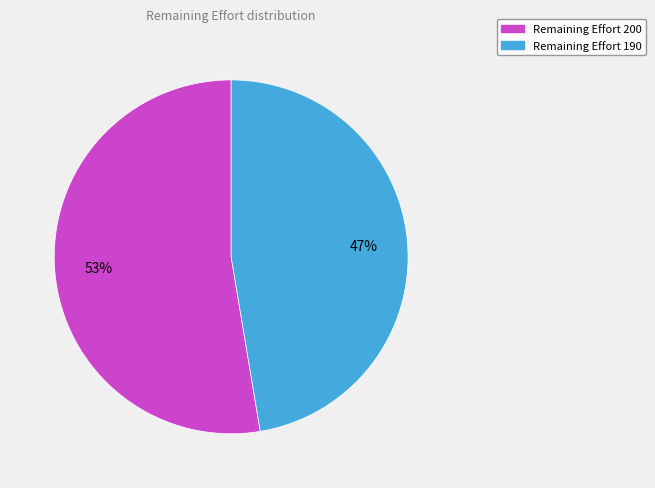

Do Remaining Effort 190 and Remaining Effort 200 together represent more than half of the pie?

Yes